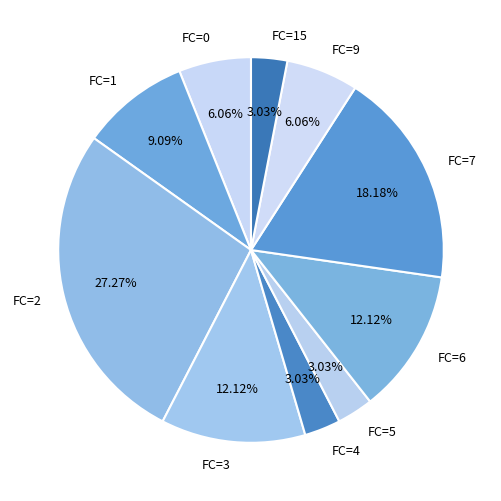

Is there a majority slice in this chart?

No